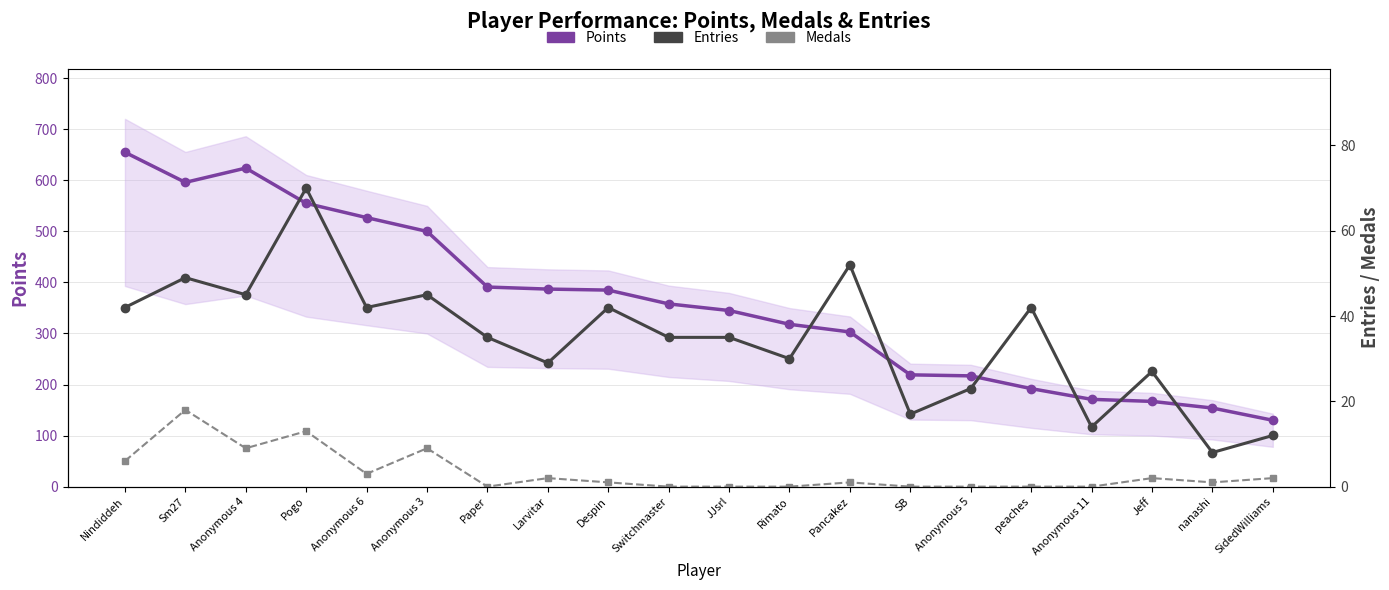

Is the value of Entries at Pancakez greater than the value of Points at Jeff?

No